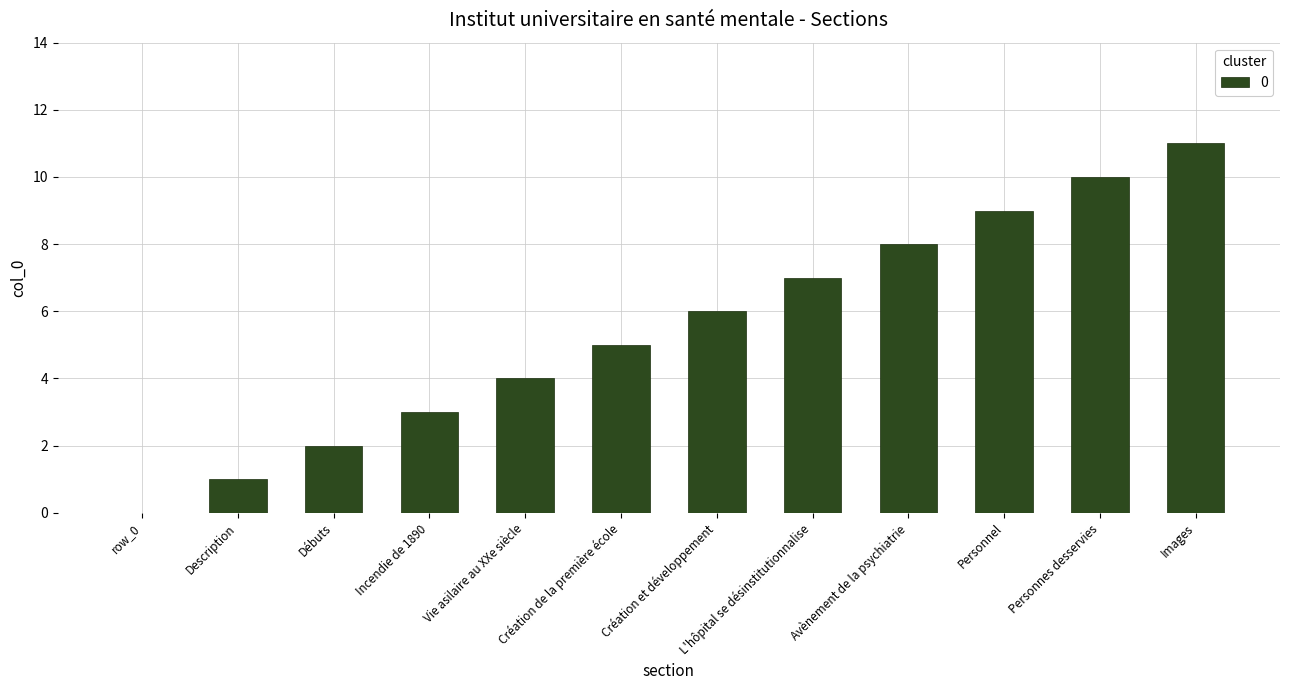

Does the chart contain stacked bars?

No